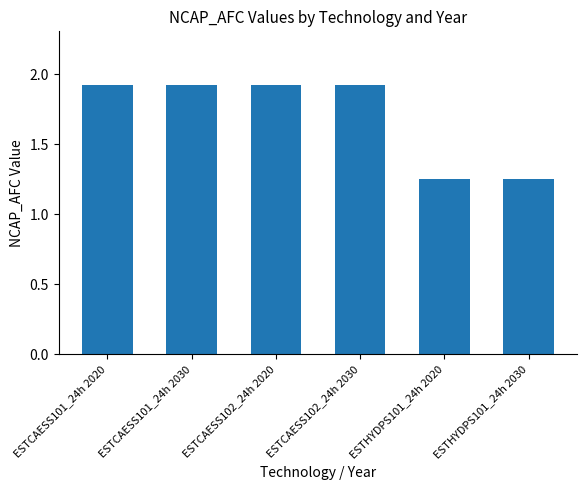

What is the label of the 5th bar from the left?

ESTHYDPS101_24h 2020